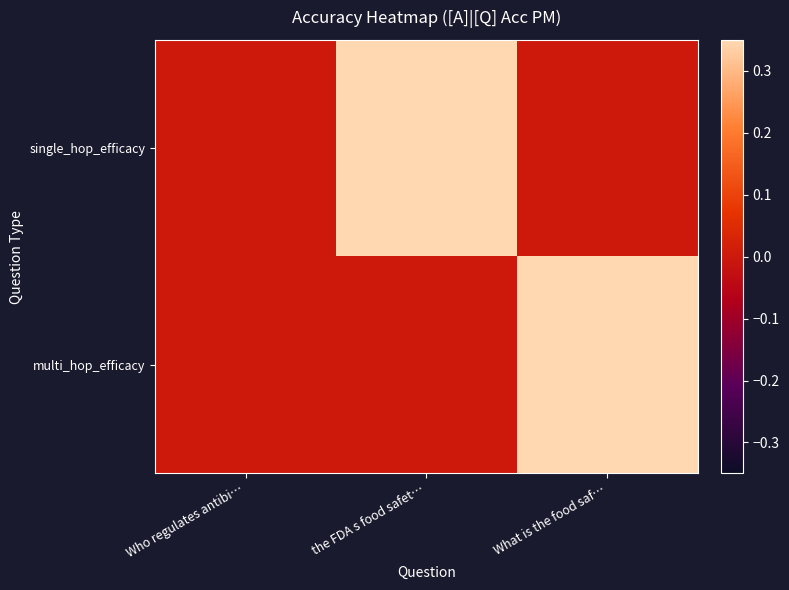

How many distinct data groups are displayed?

2